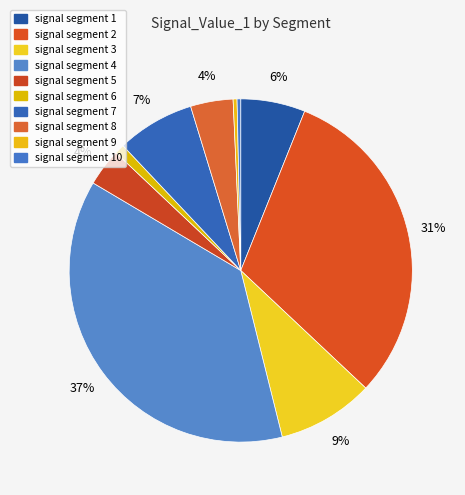

Count the number of slices in the pie.

10